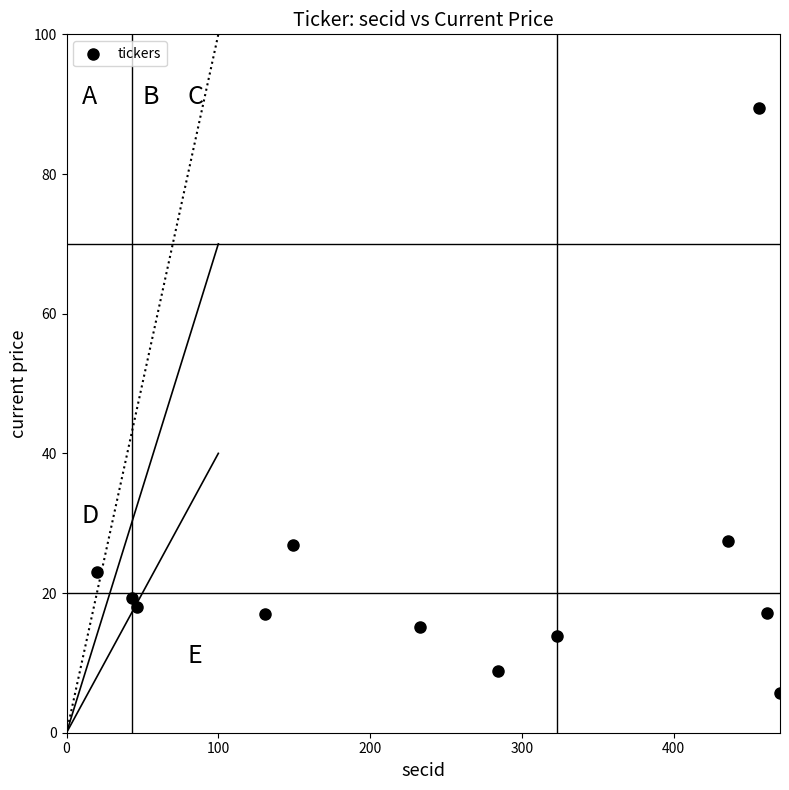

What is the range of X values (max minus min)?

450.0